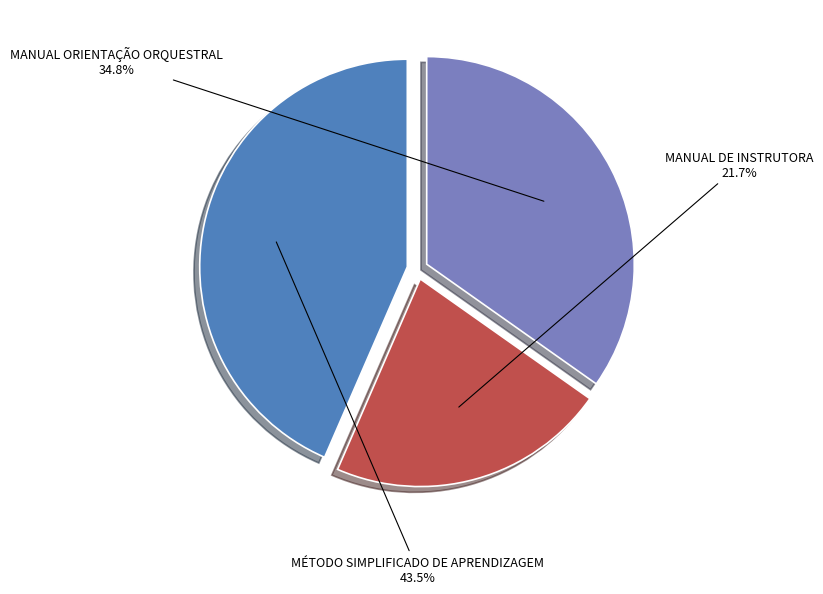

Does any single category account for the majority?

No